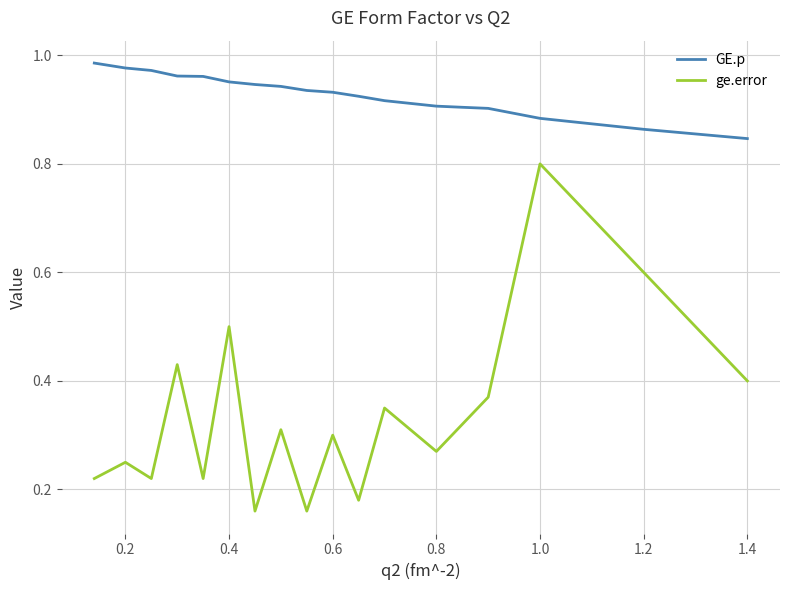

What is the difference between the maximum and minimum values in the ge.error series?

0.6